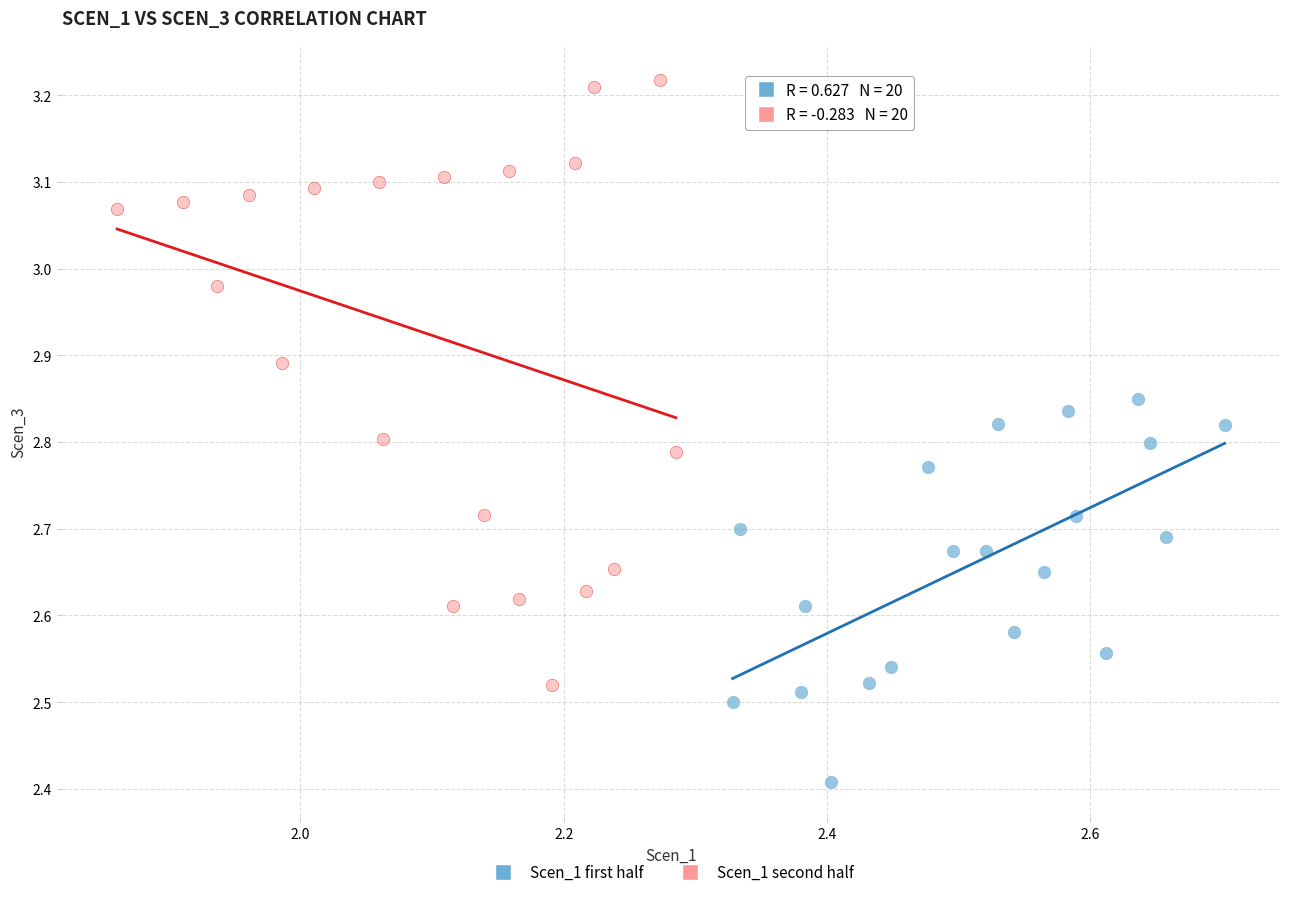

What are all the series names shown in the legend?

Scen_1 first half, Scen_1 second half